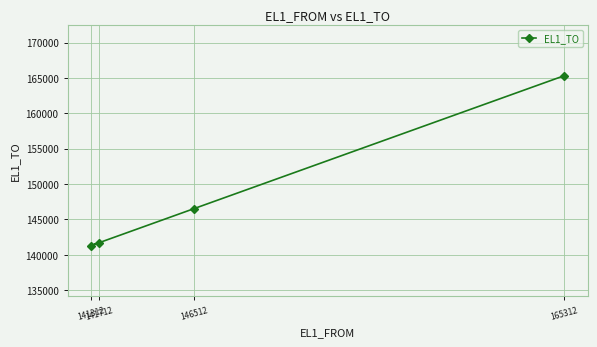

What is the value of the 3rd point from the left?

146514